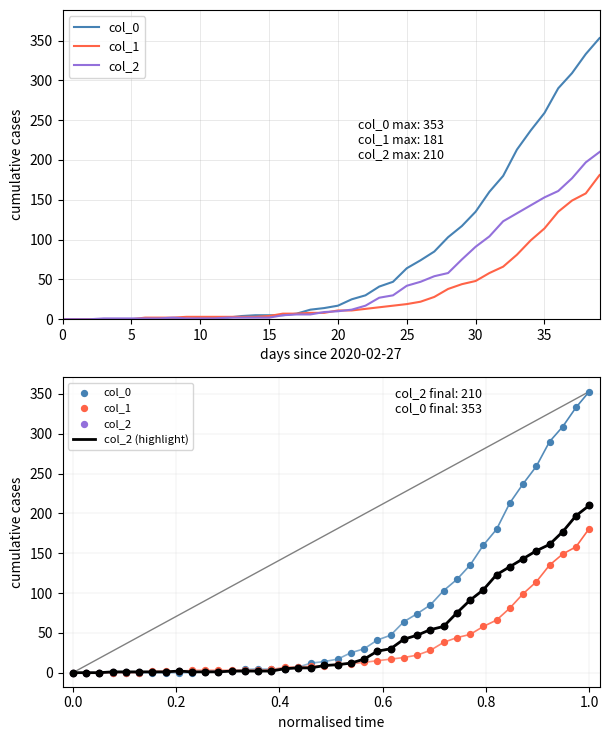

Which series has the largest Y range (max minus min)?

col_0